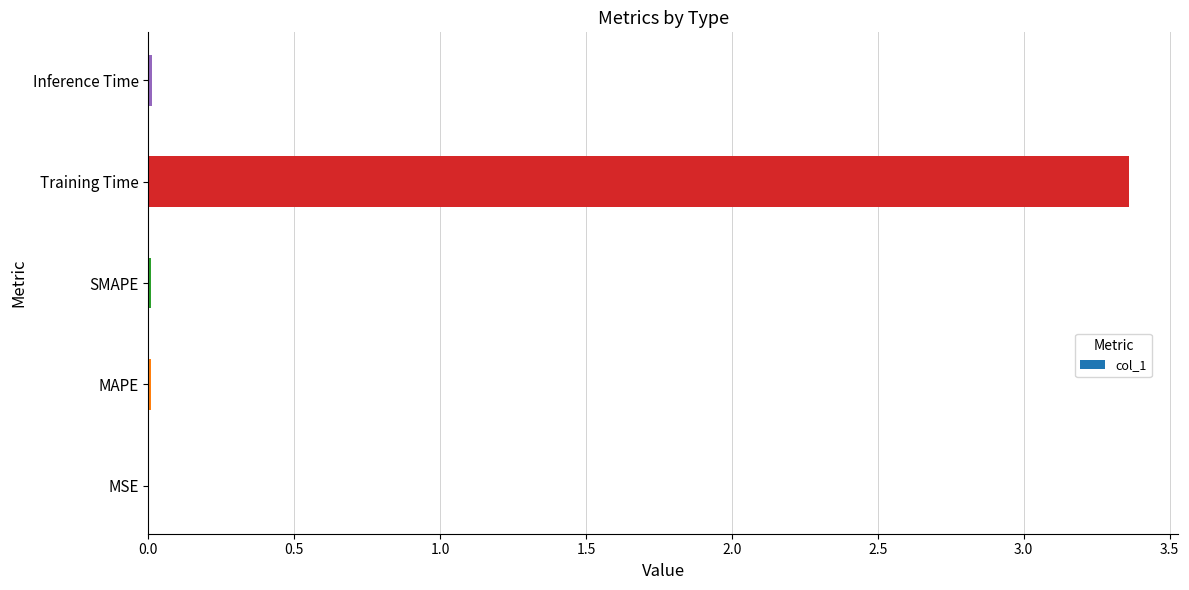

Which has a higher value, MAPE or Training Time?

Training Time